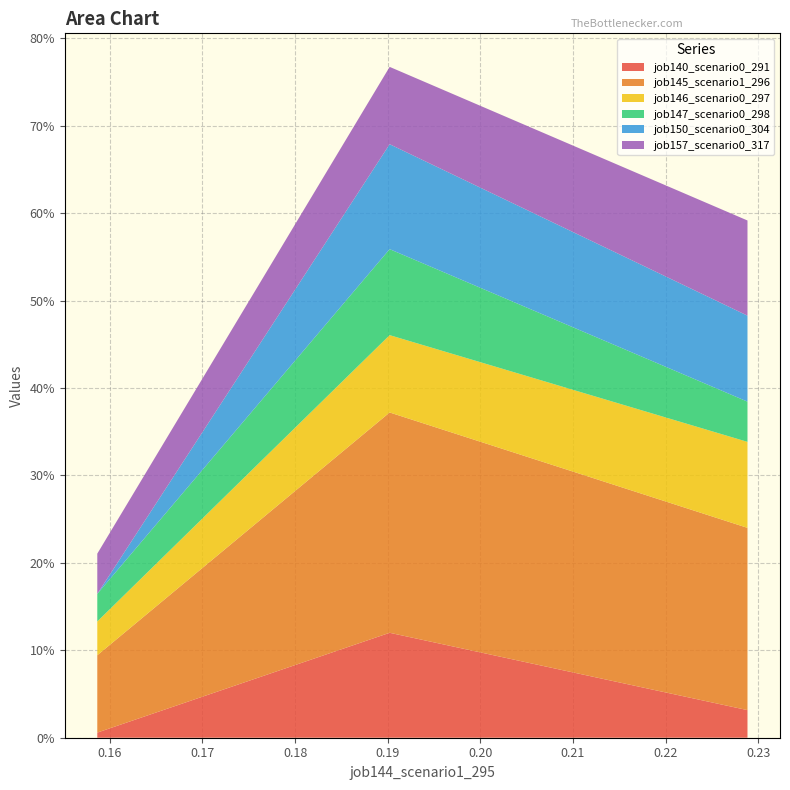

Reading left to right, list all the values displayed in this chart.

job140_scenario0_291: in27=0.0	B14=0.1	B11=0.0
job145_scenario1_296: in27=0.1	B14=0.3	B11=0.2
job146_scenario0_297: in27=0.0	B14=0.1	B11=0.1
job147_scenario0_298: in27=0.0	B14=0.1	B11=0.0
job150_scenario0_304: in27=0.0	B14=0.1	B11=0.1
job157_scenario0_317: in27=0.0	B14=0.1	B11=0.1